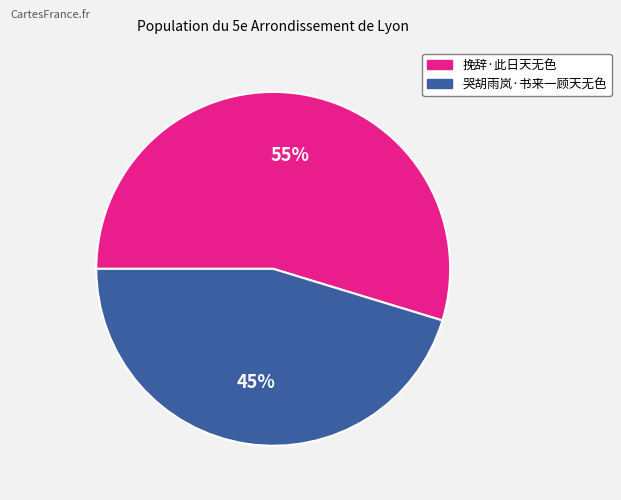

Rank the categories by value from highest to lowest.

挽辞·此日天无色, 哭胡雨岚·书来一顾天无色